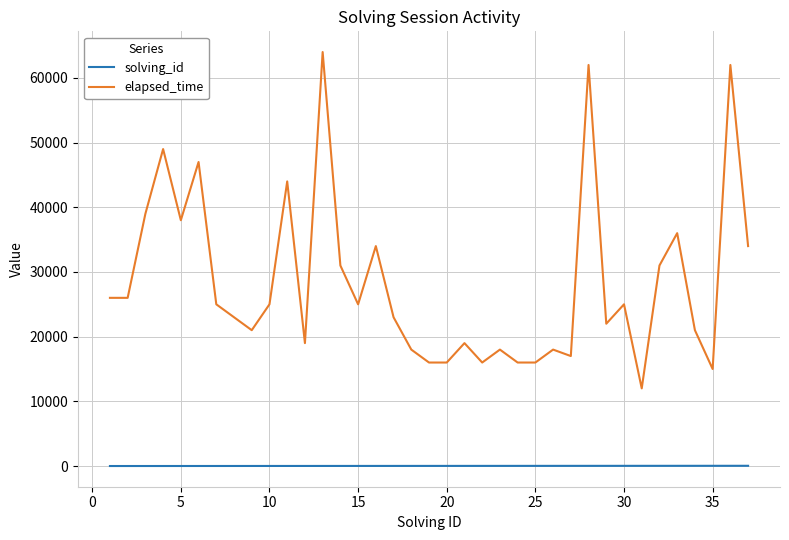

True or false: elapsed_time and solving_id intersect in this chart.

False